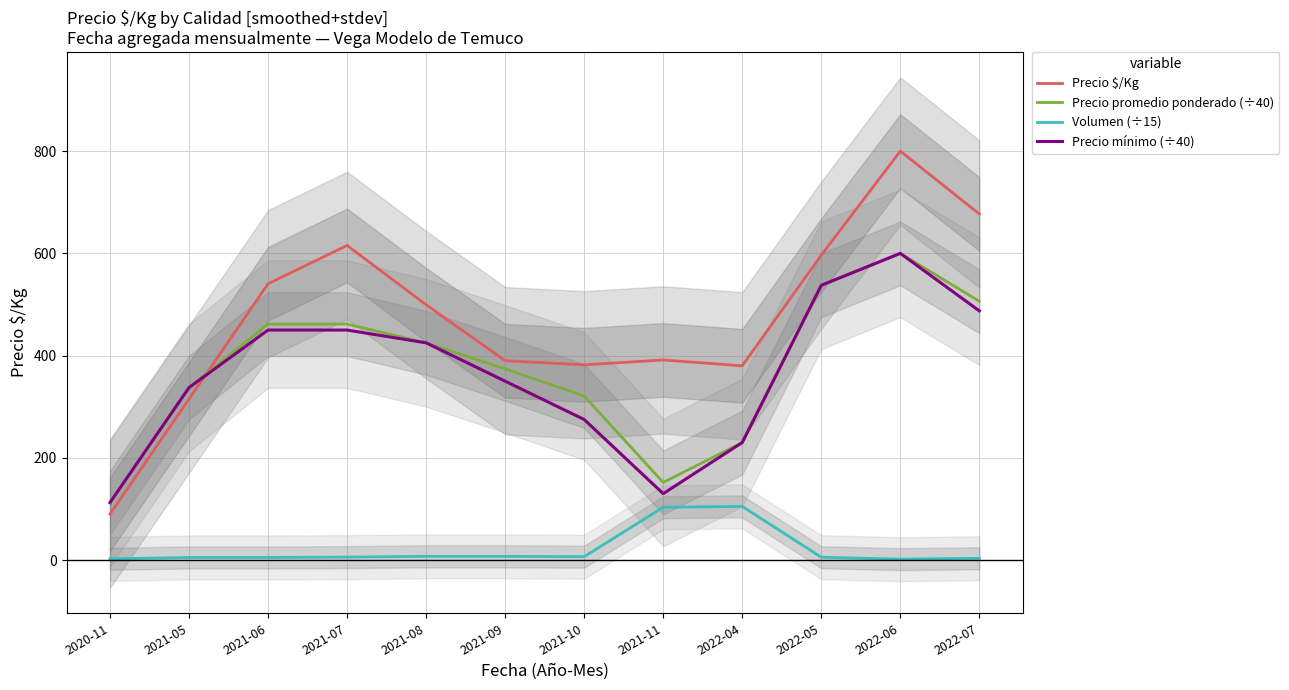

How many interior local peaks does the Precio mínimo (÷40) series have?

1